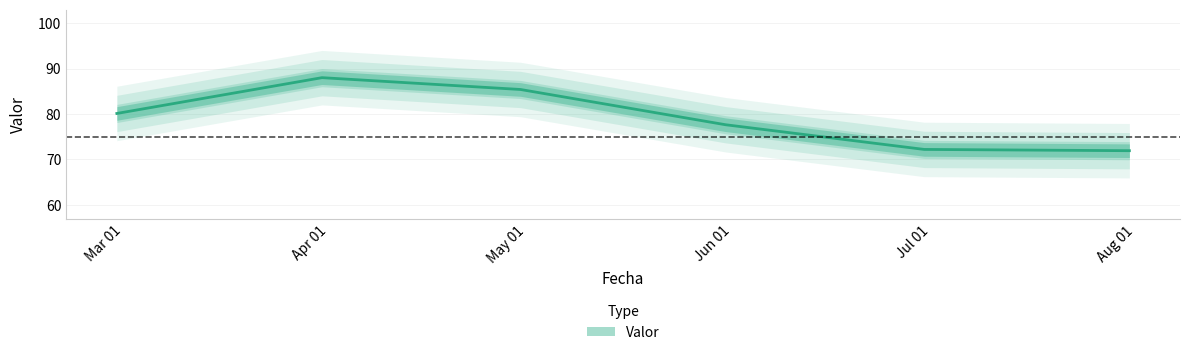

What is the difference between the values at 2023-02-28 and 2023-05-31?

2.5